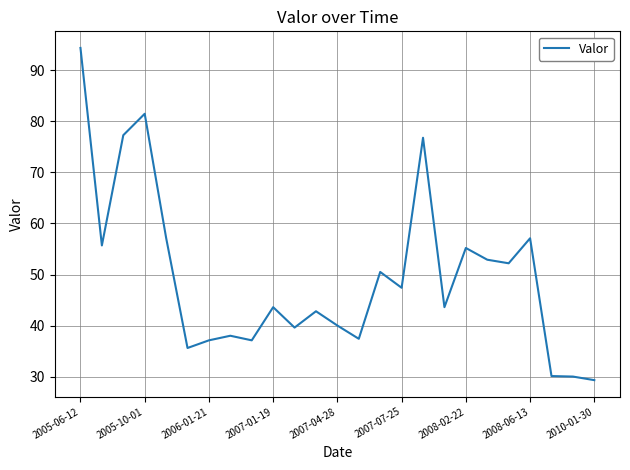

What is the smallest value displayed?

29.3